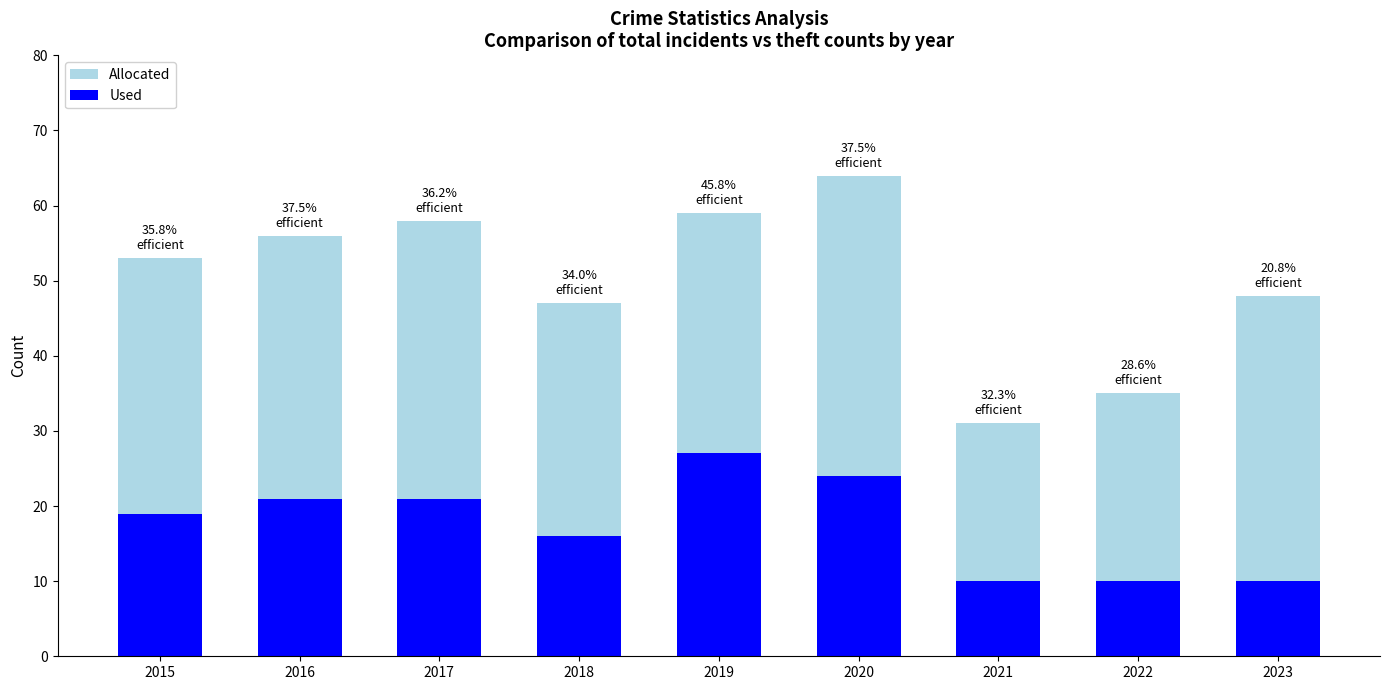

Rank the categories by Allocated value from highest to lowest.

2020, 2019, 2017, 2016, 2015, 2023, 2018, 2022, 2021